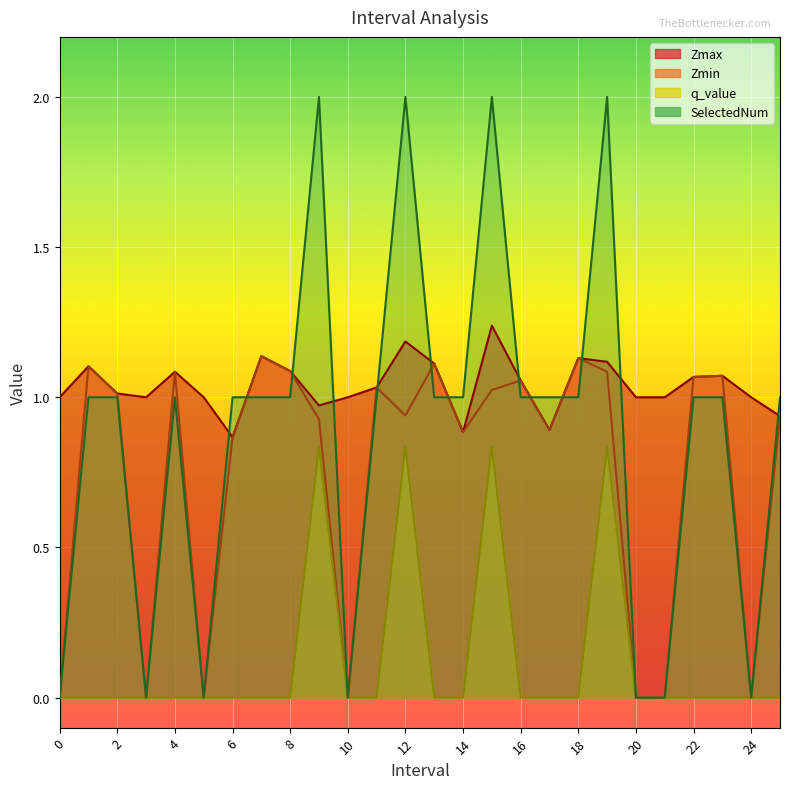

List the labels in order of Zmax value, largest first.

15.0, 12.0, 7.0, 18.0, 19.0, 13.0, 1.0, 8.0, 4.0, 23.0, 22.0, 16.0, 11.0, 2.0, 0, 3, 5, 10, 20, 21, 24, 9.0, 25.0, 17.0, 14.0, 6.0